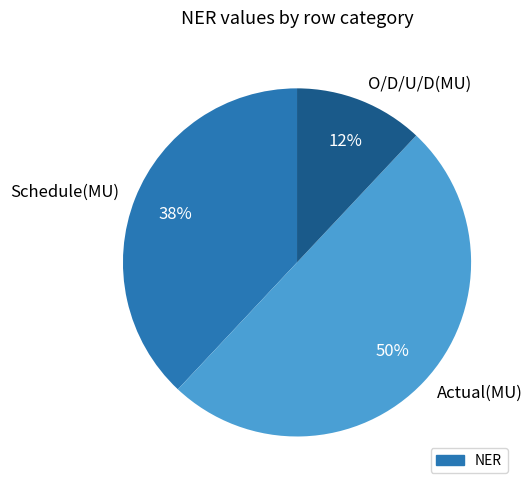

How many slices are in this pie chart?

3